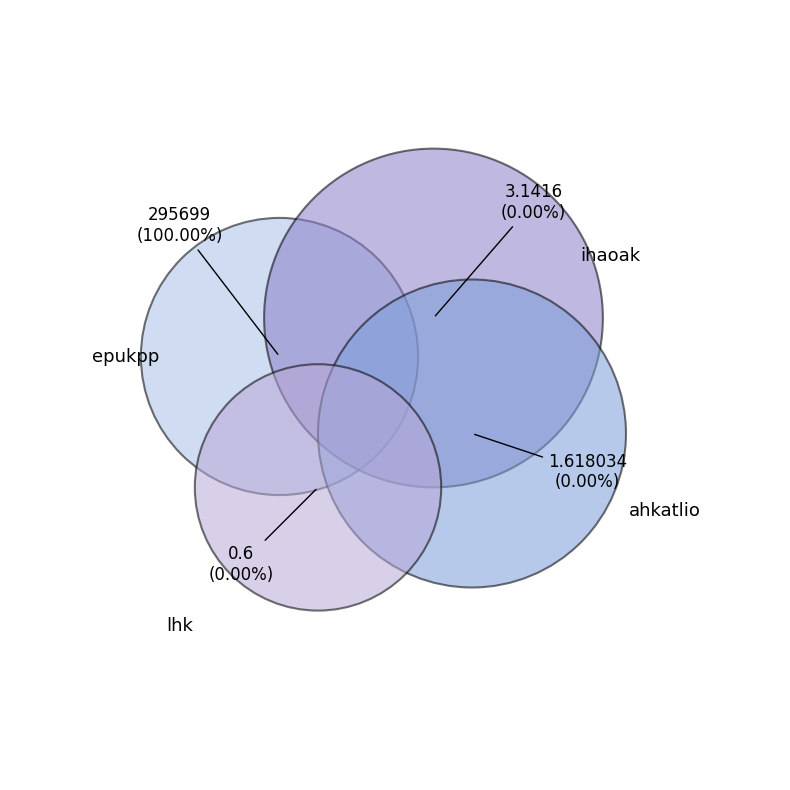

Rank the categories by value from lowest to highest.

lhk, ahkatlio, ihaoak, epukpp